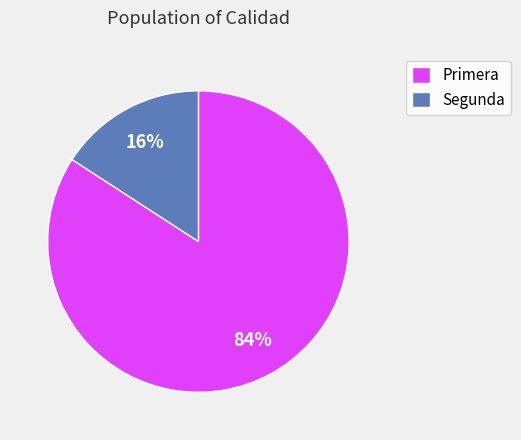

The Primera slice represents 84% of the pie. True or false?

True